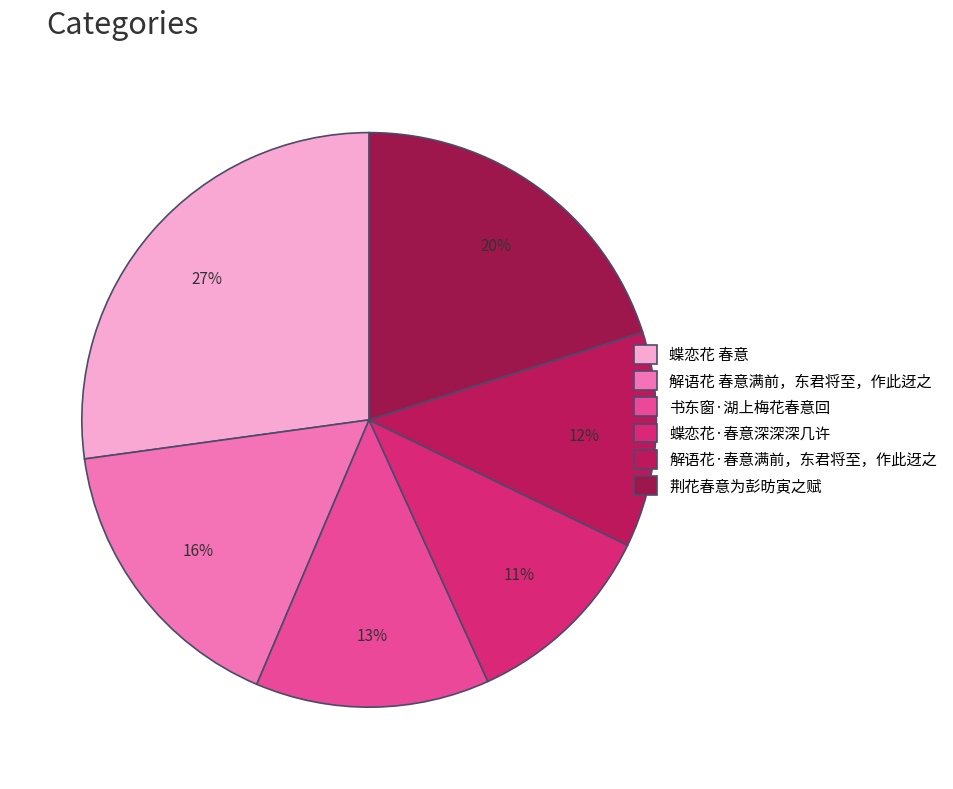

To the nearest percent, what percentage of the pie is 解语花 春意满前，东君将至，作此迓之?

16%